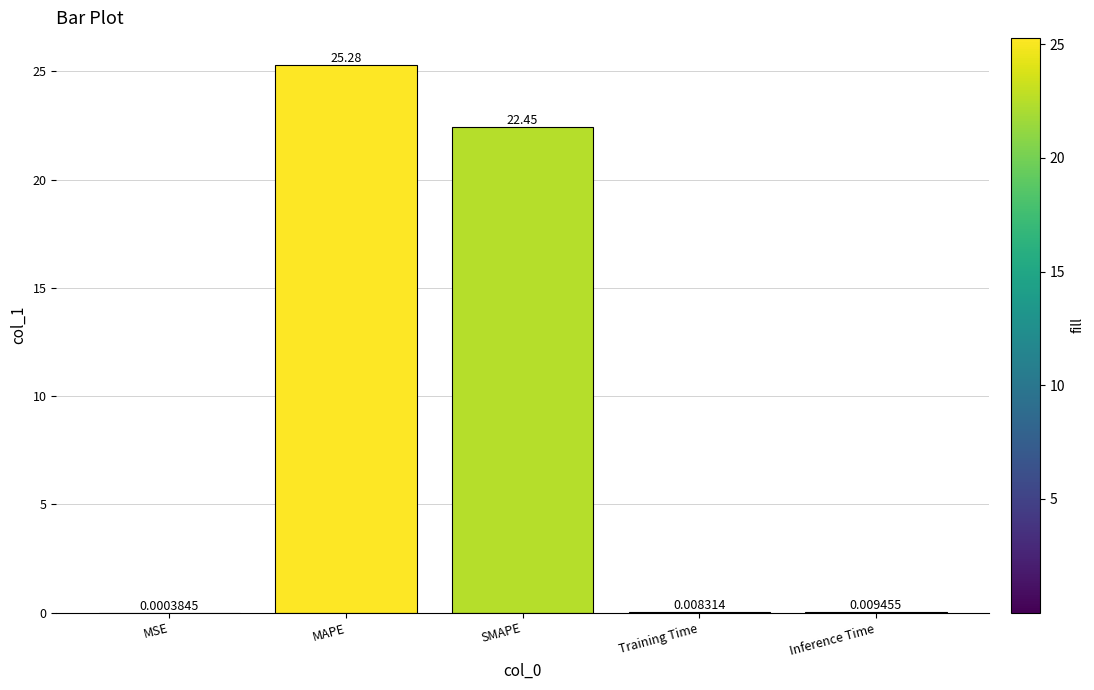

Where is the data nearest to the value 12?

SMAPE